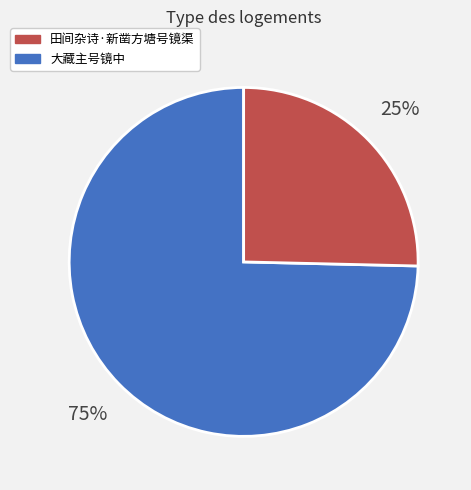

Is there a majority slice in this chart?

Yes